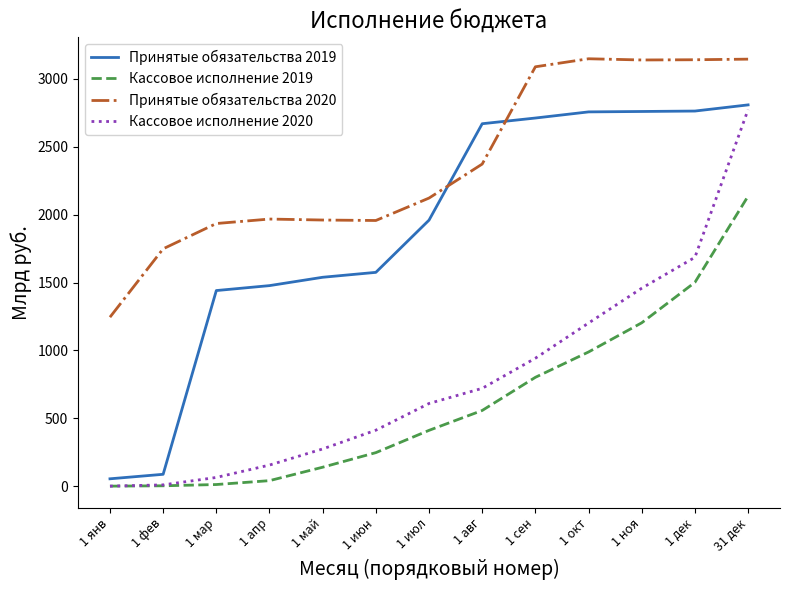

Is the value of Принятые обязательства 2020 at 1 май greater than the value of Кассовое исполнение 2020 at 1 ноя?

Yes